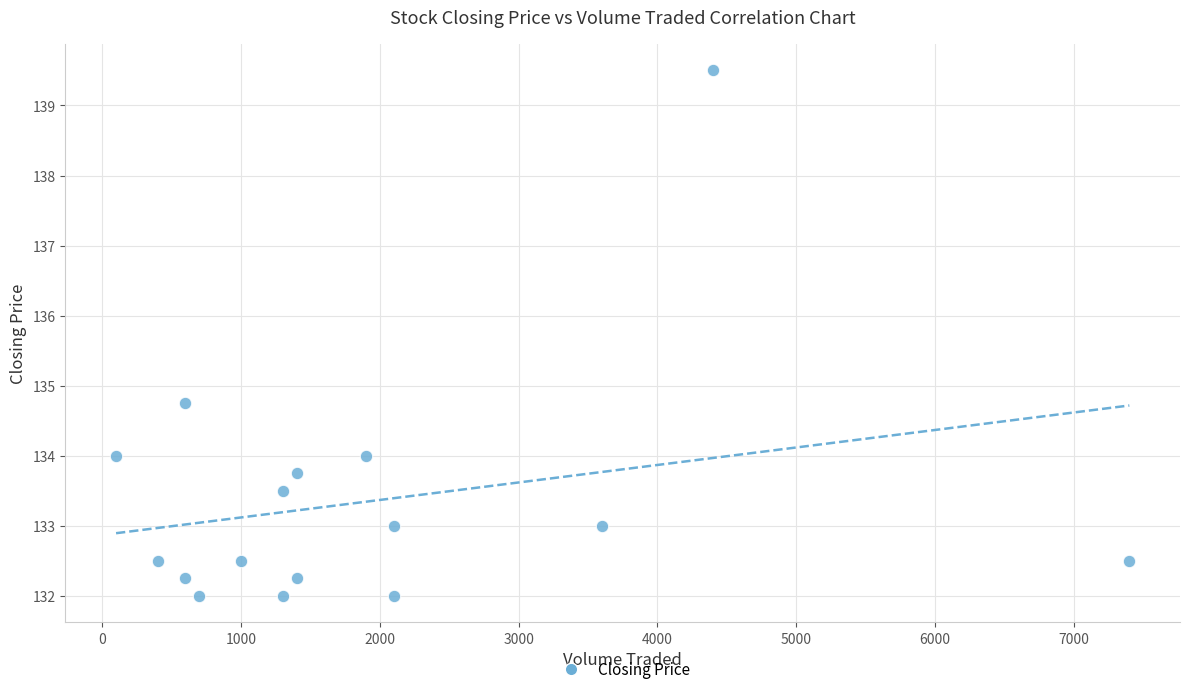

What is the range of X values (max minus min)?

7300.0